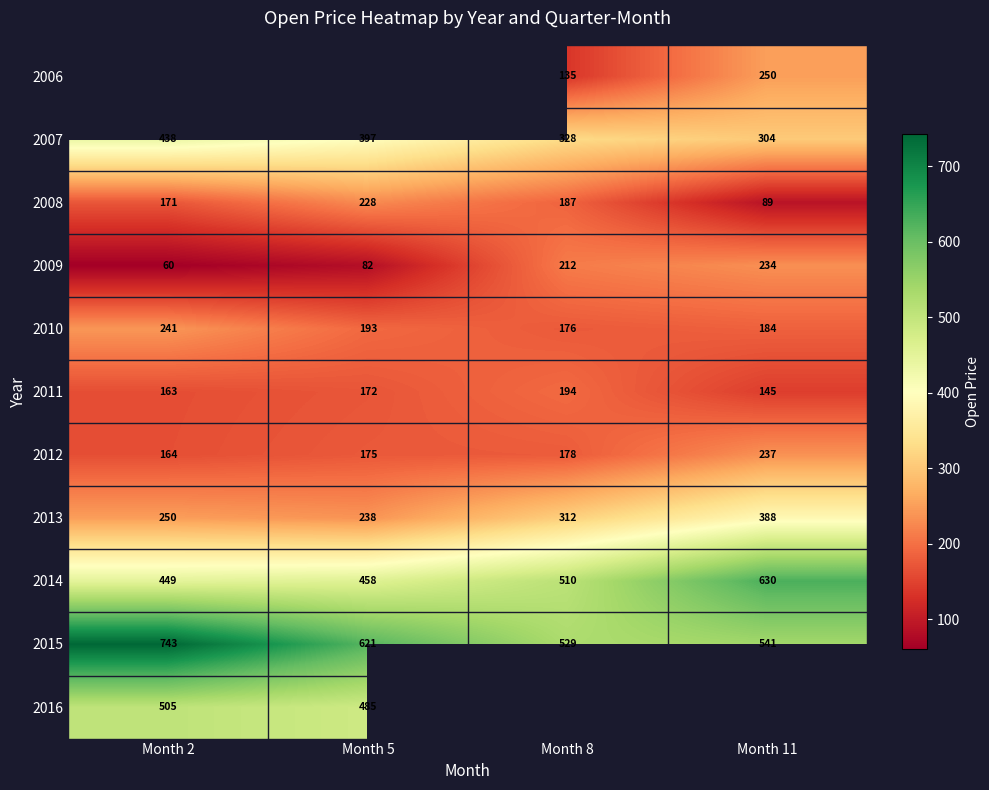

Is the value of 2010 at Month 11 greater than the value of 2006 at Month 11?

No